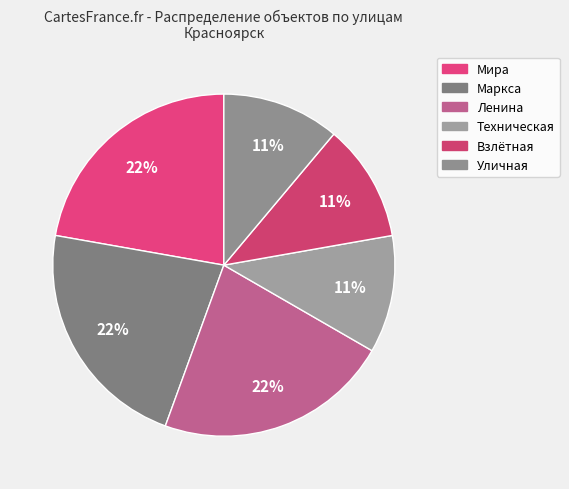

What is the ratio of the value at Техническая to the value at Ленина?

0.5